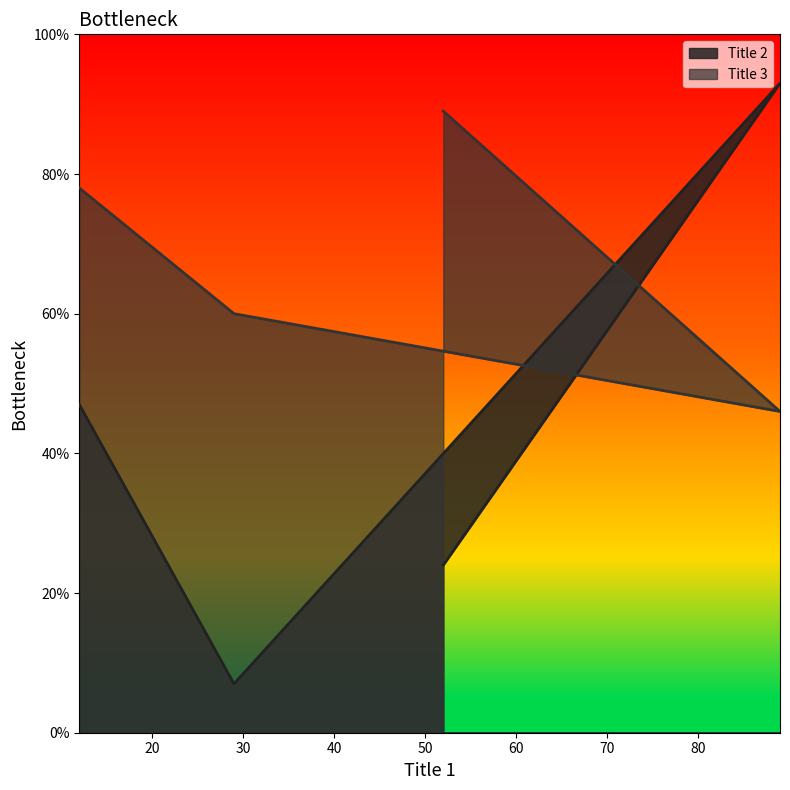

Reading left to right, what are all the values shown in this chart?

Title 2: 47	7	93	24
Title 3: 78	60	46	89